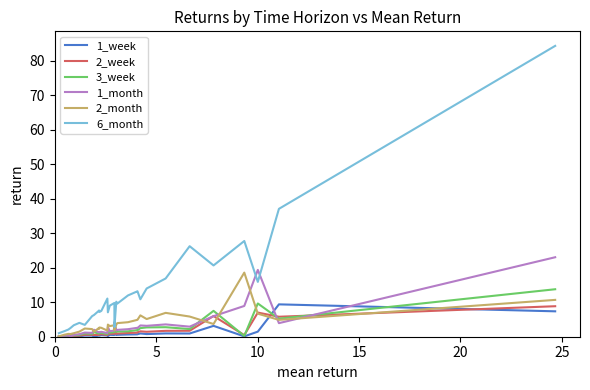

Which series has the largest range (max minus min)?

6_month